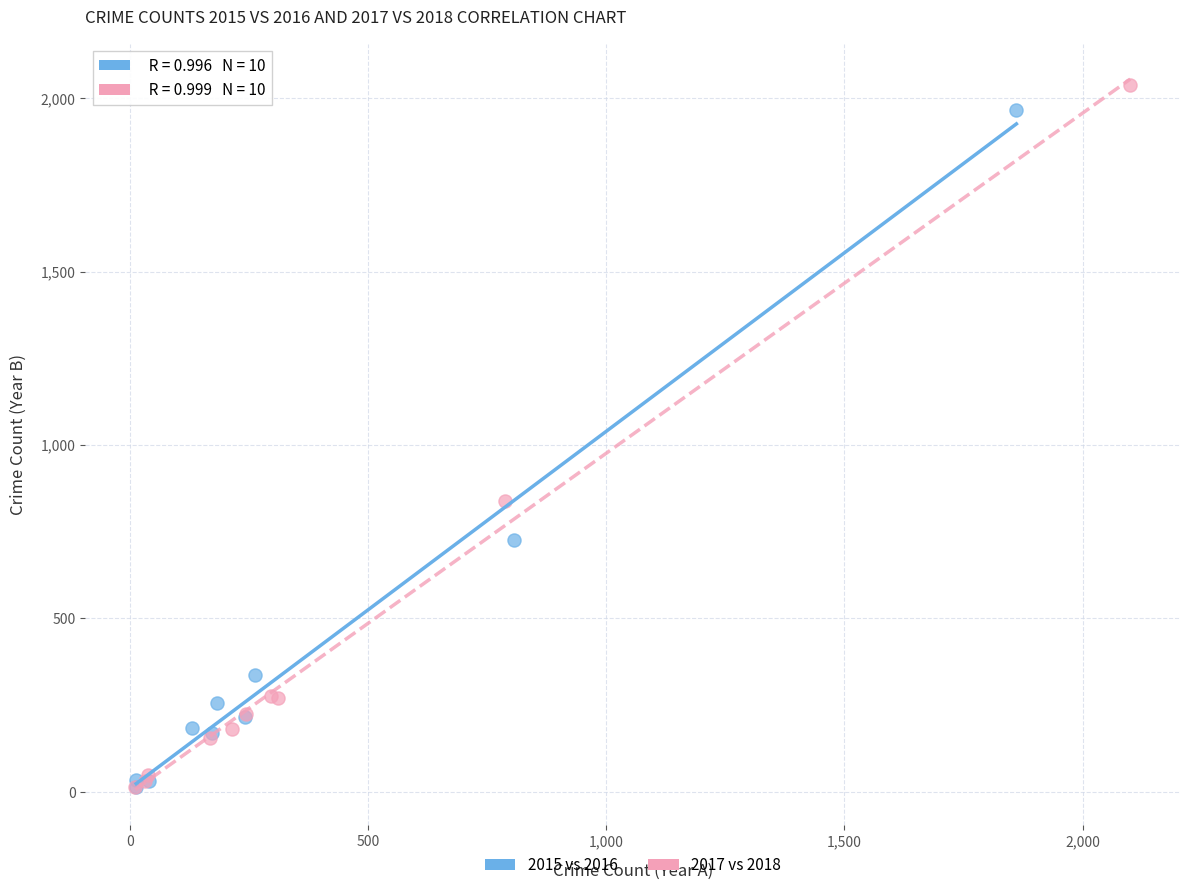

Which series has the largest Y range (max minus min)?

2017 vs 2018